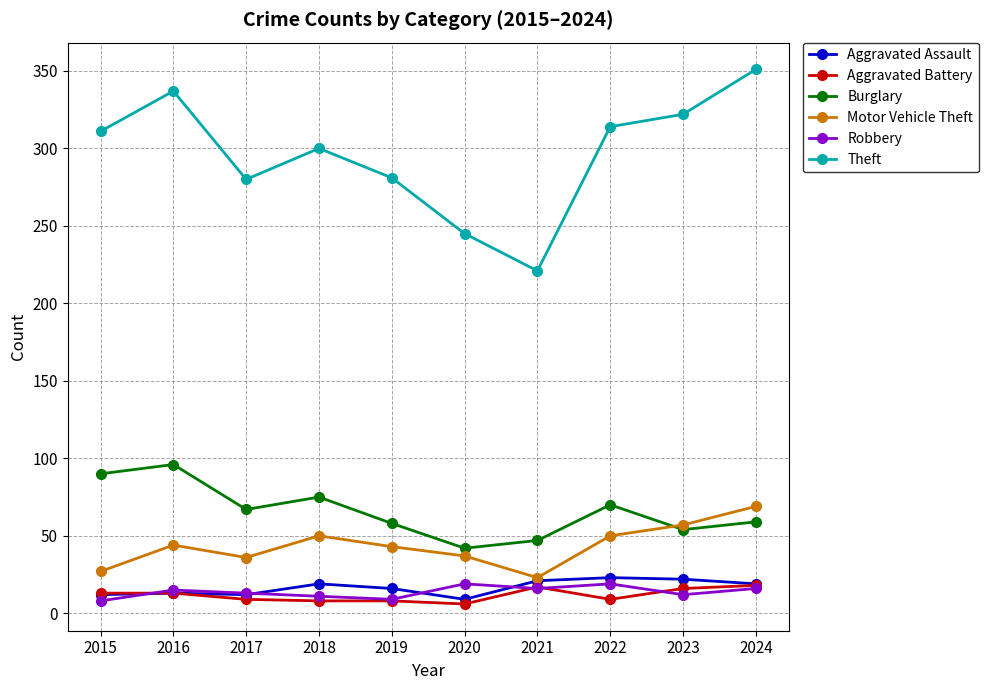

Where is the first local minimum for Theft?

2017